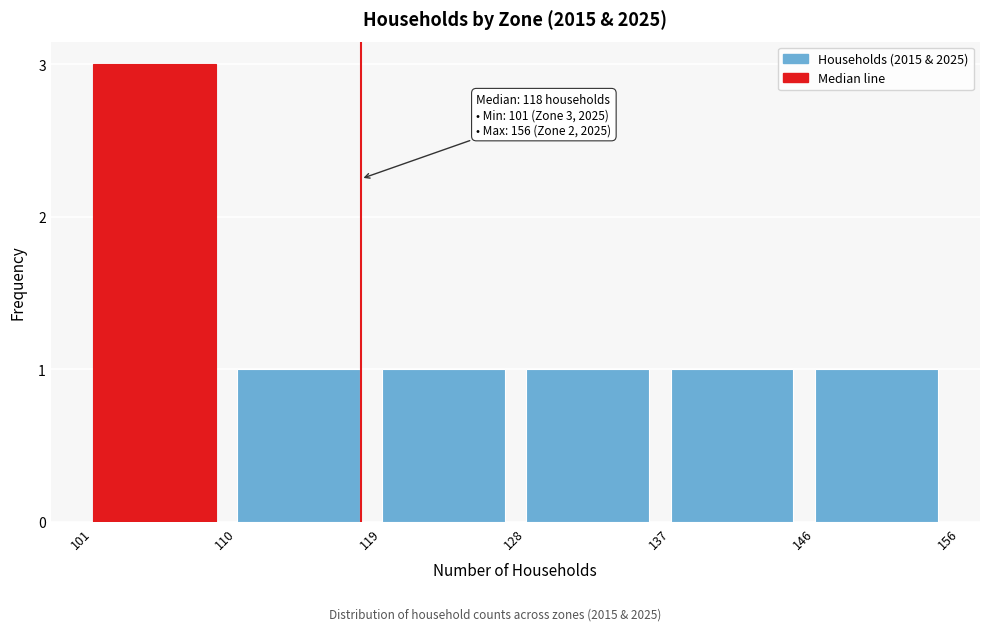

Reading left to right, extract all data points from this chart.

3	1	1	1	1	1